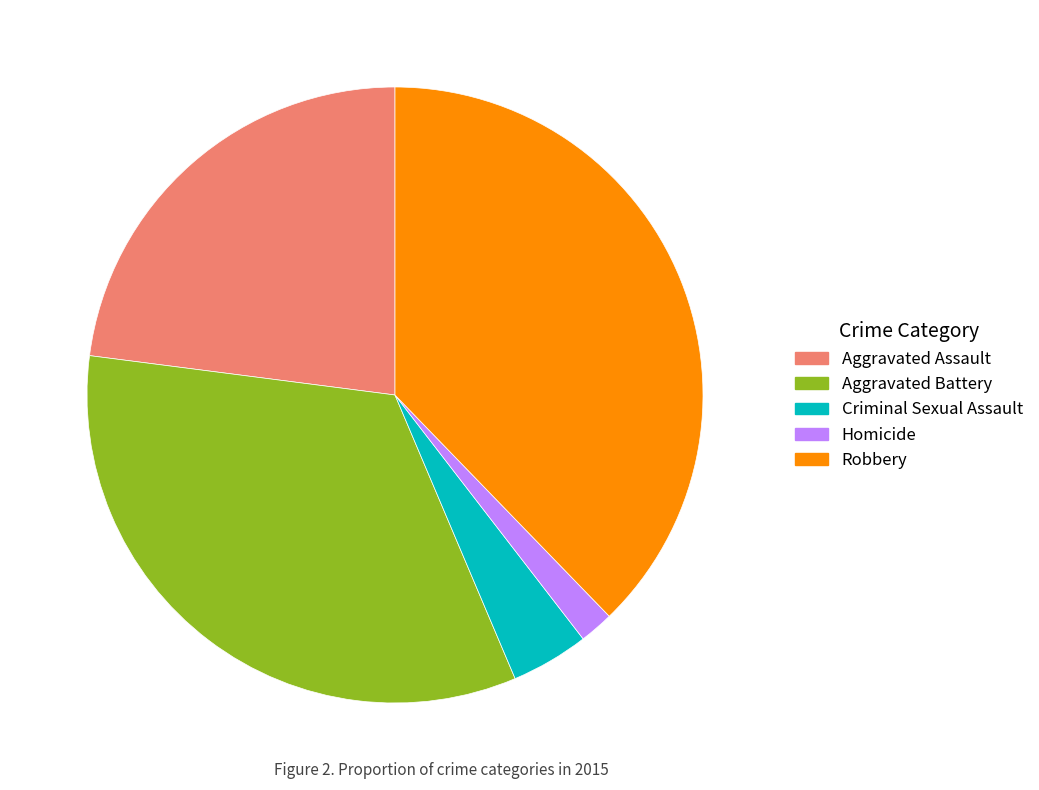

The Criminal Sexual Assault slice represents 4% of the pie. True or false?

True